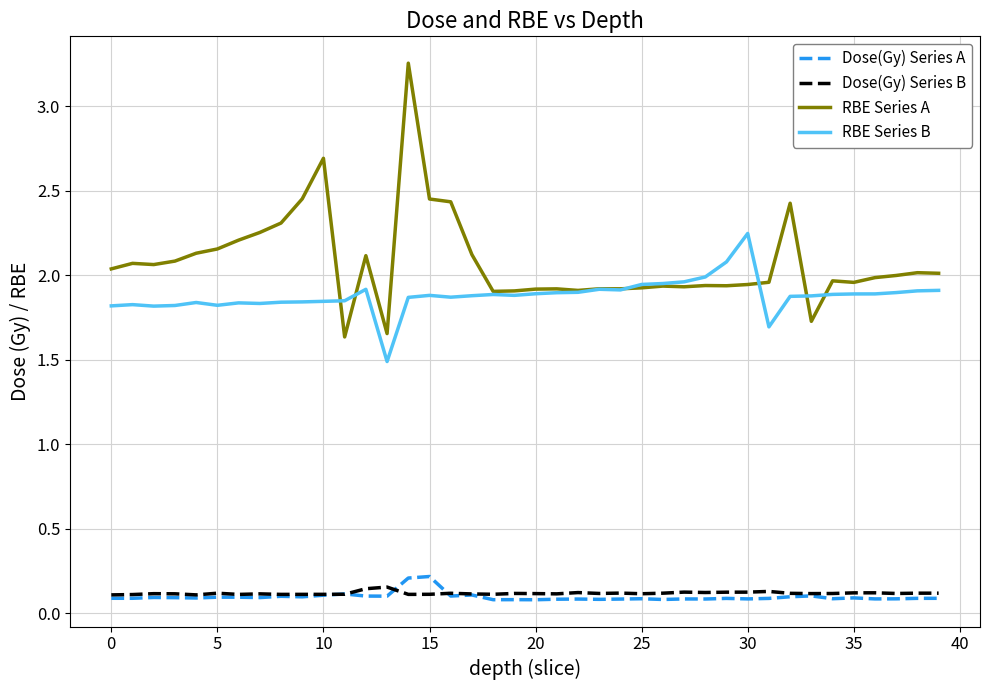

Which series has the largest total across all categories?

RBE Series A